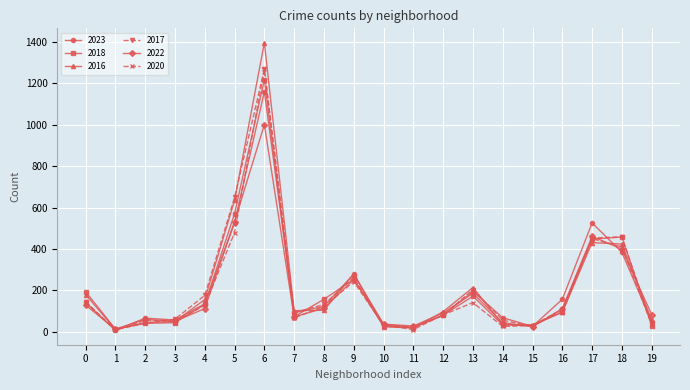

True or false: 2022 has more than 0 interior local peaks.

True